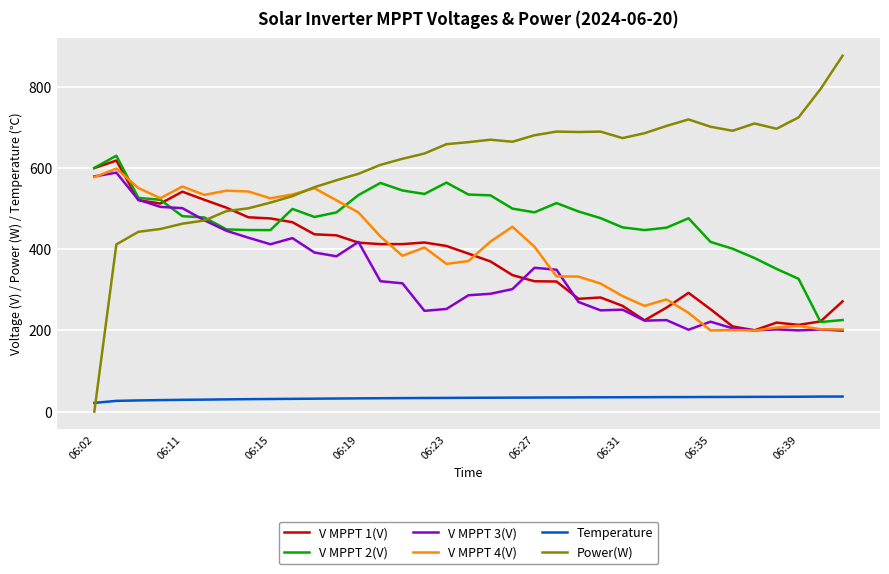

Which series has the largest total across all categories?

Power(W)